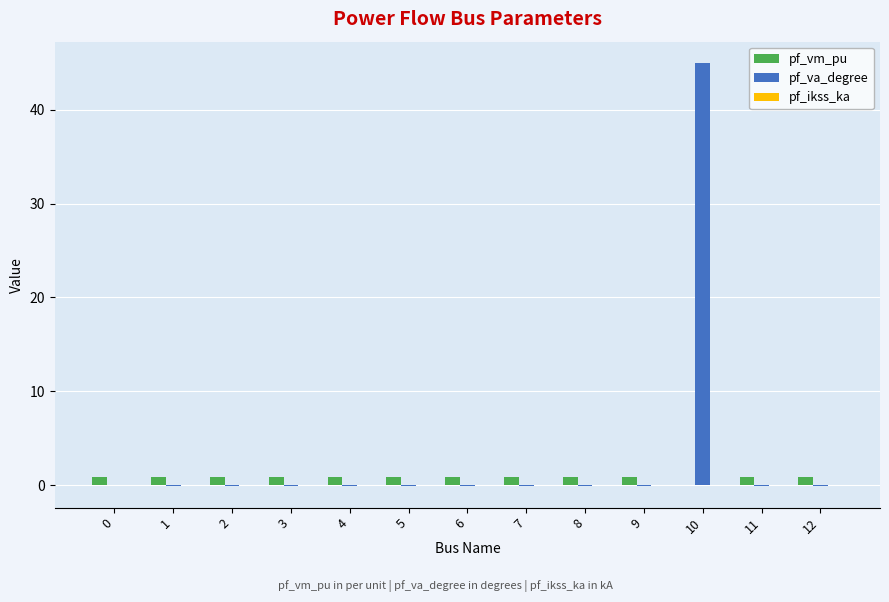

How many data points does each series have?

13